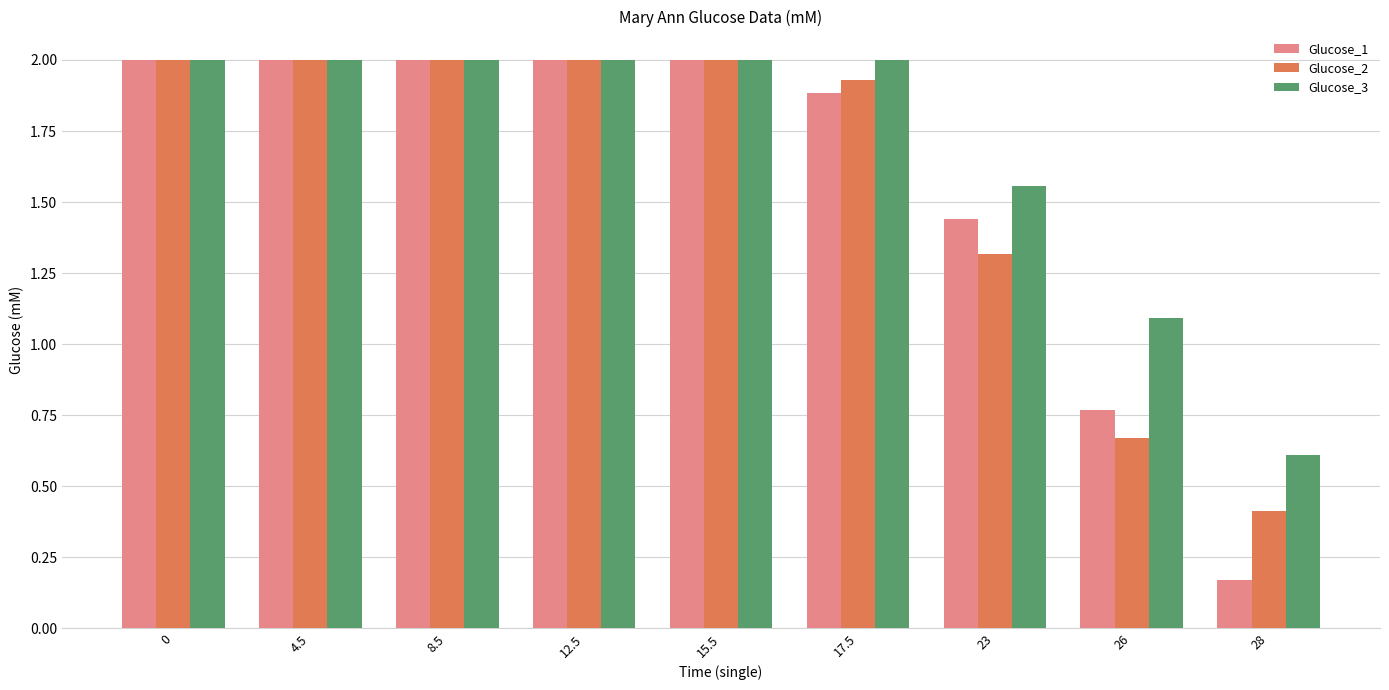

Which series has the widest spread of values?

Glucose_1